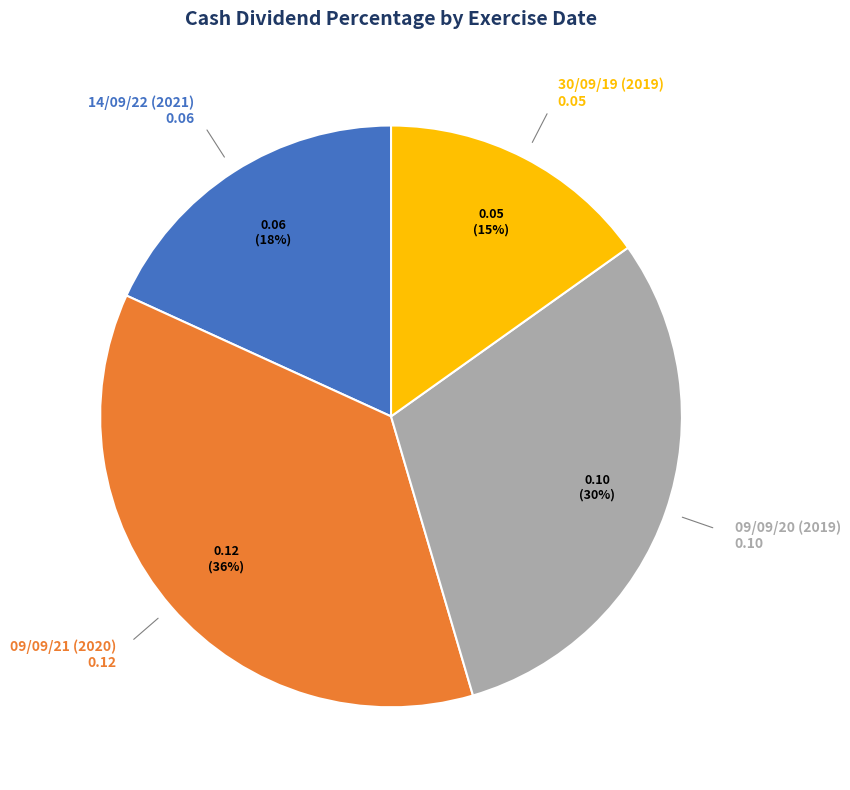

True or false: 30/09/19 (2019) accounts for 27% of the total.

False